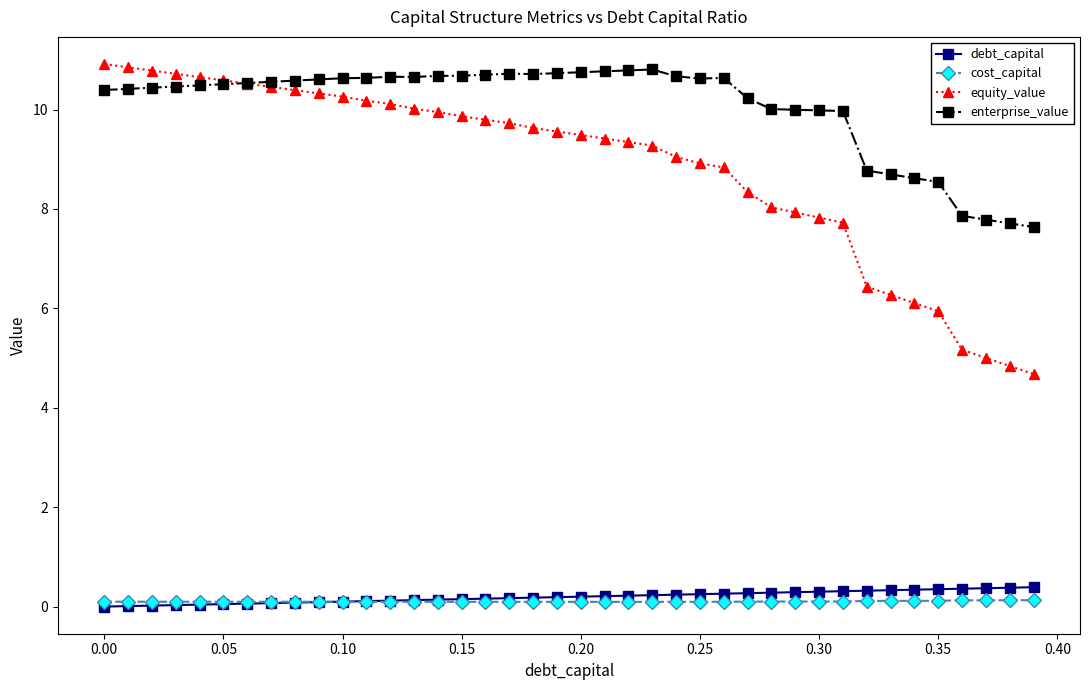

What is the highest value of the equity_value series?

10.9